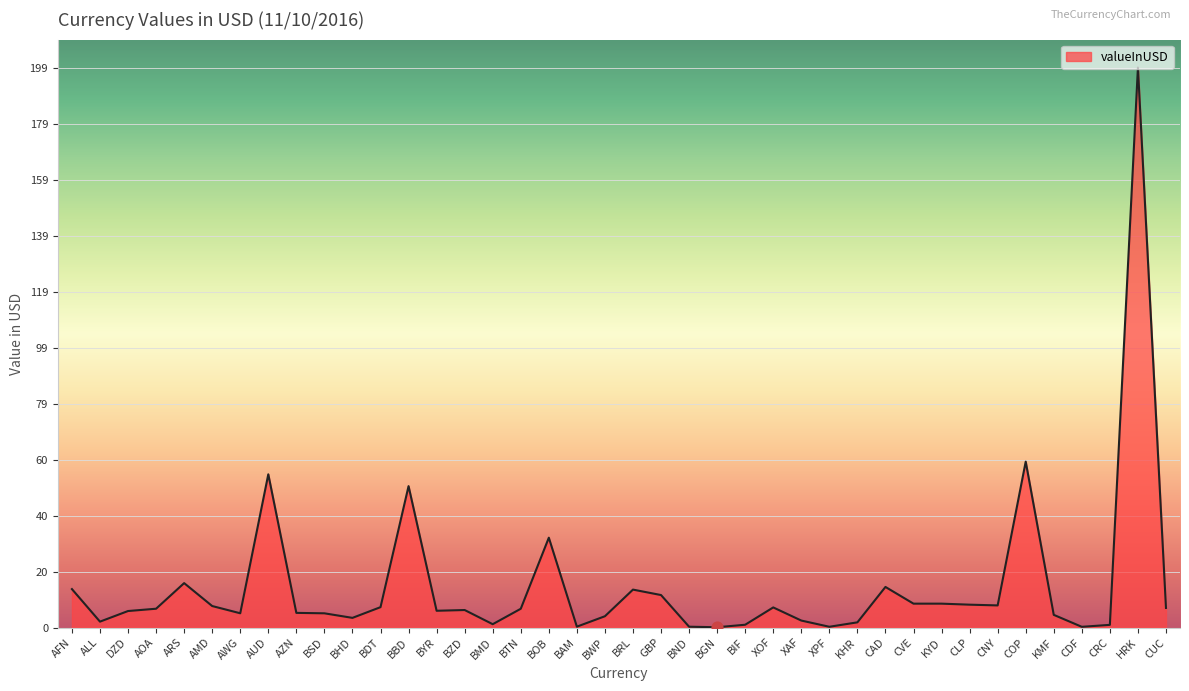

Between KYD and BHD, which is larger?

KYD